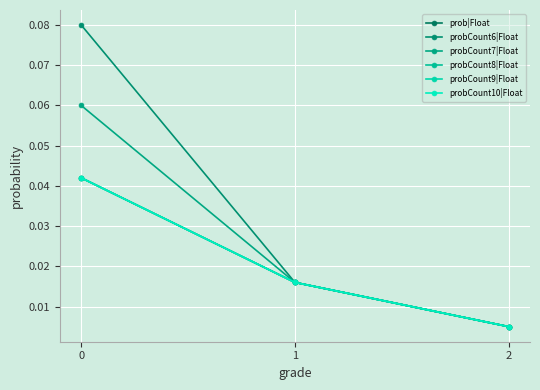

At which label is probCount9|Float closest to 0?

2